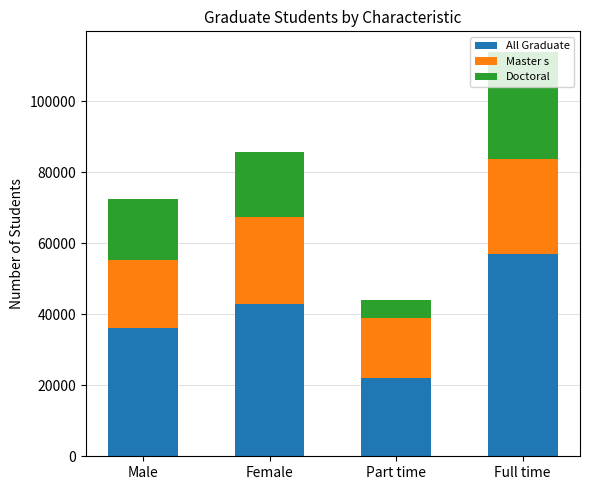

What are all the series names shown in the legend?

All Graduate, Master s, Doctoral